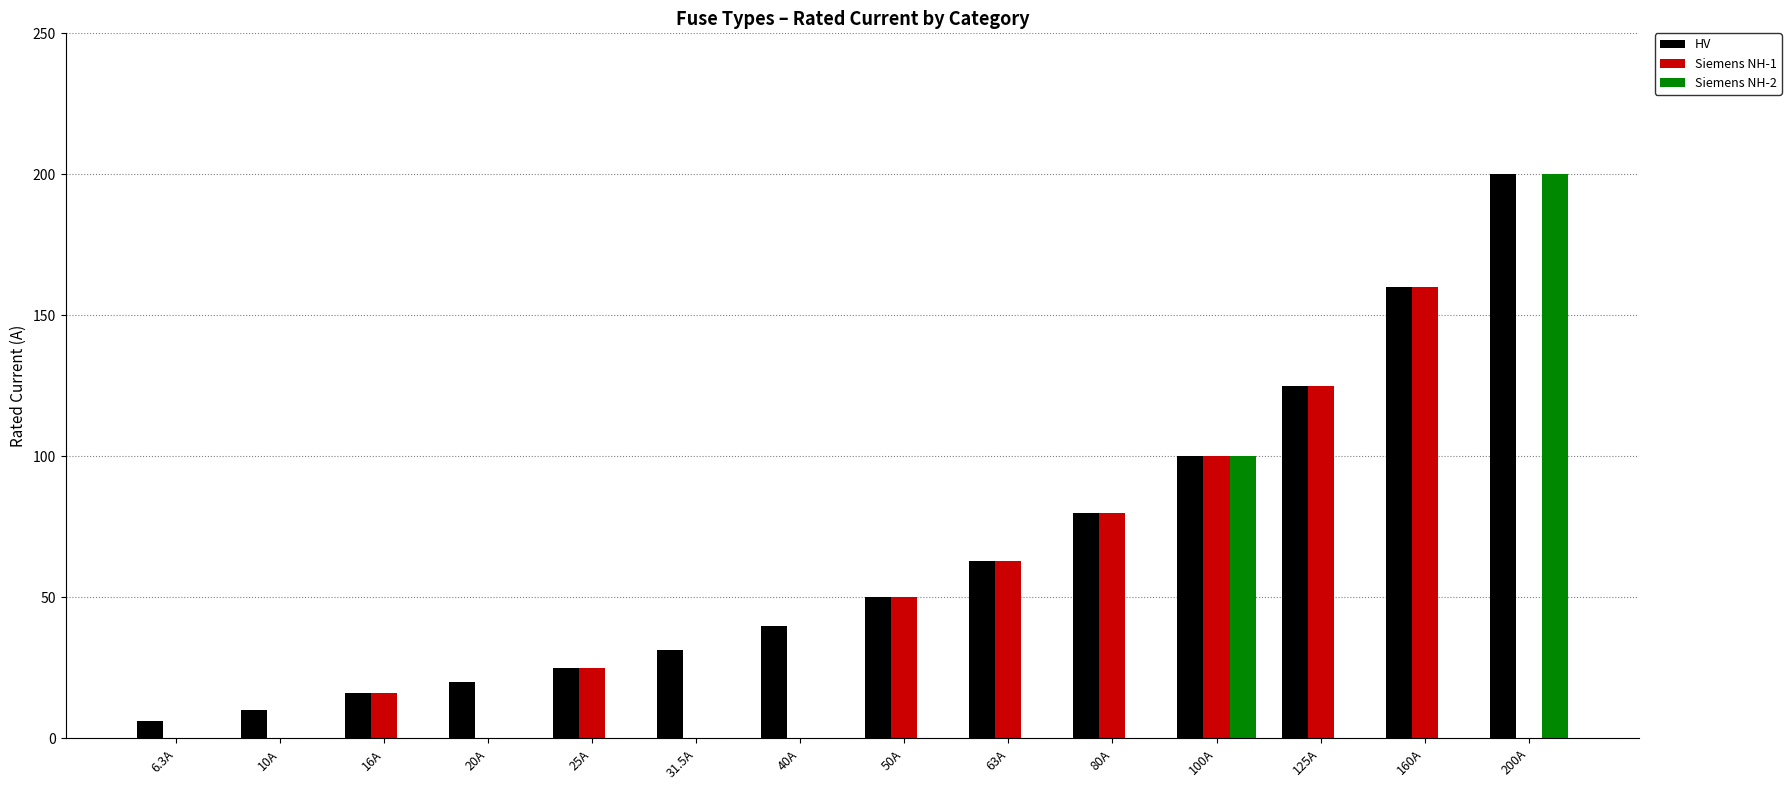

At which label does HV reach its peak?

200A